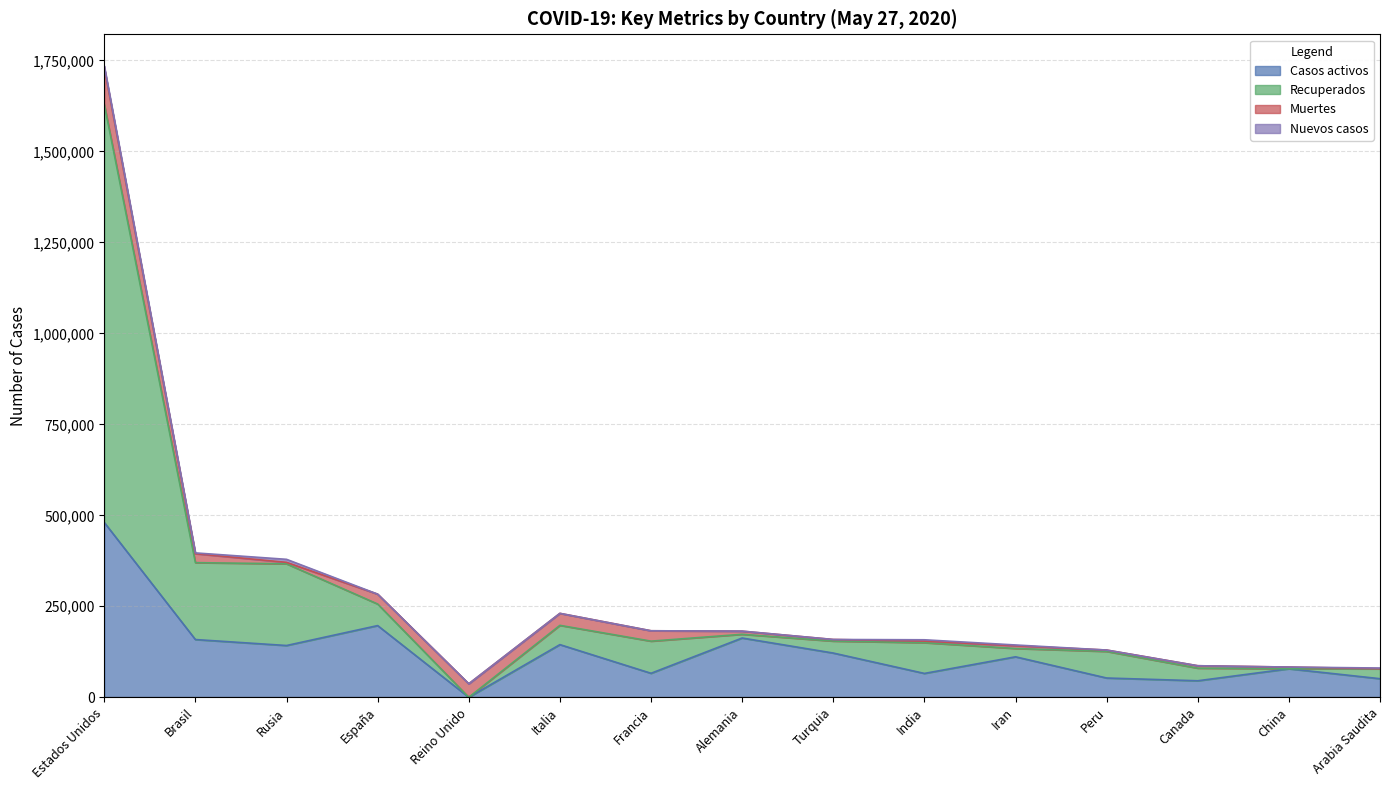

Is it true that Casos activos equals 162800 at Alemania?

True